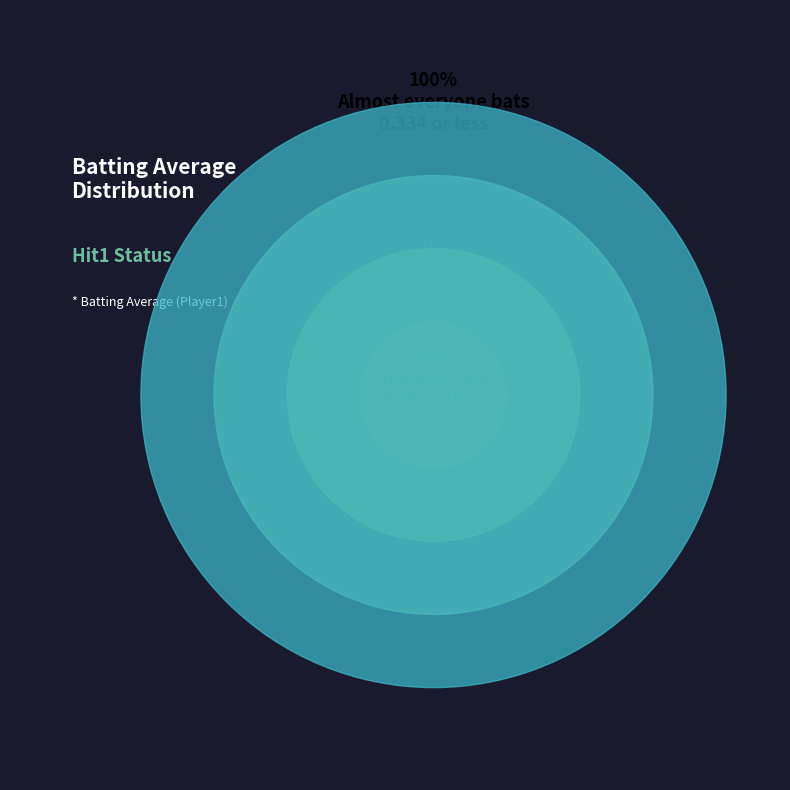

Is there any slice that represents more than half of the pie?

No